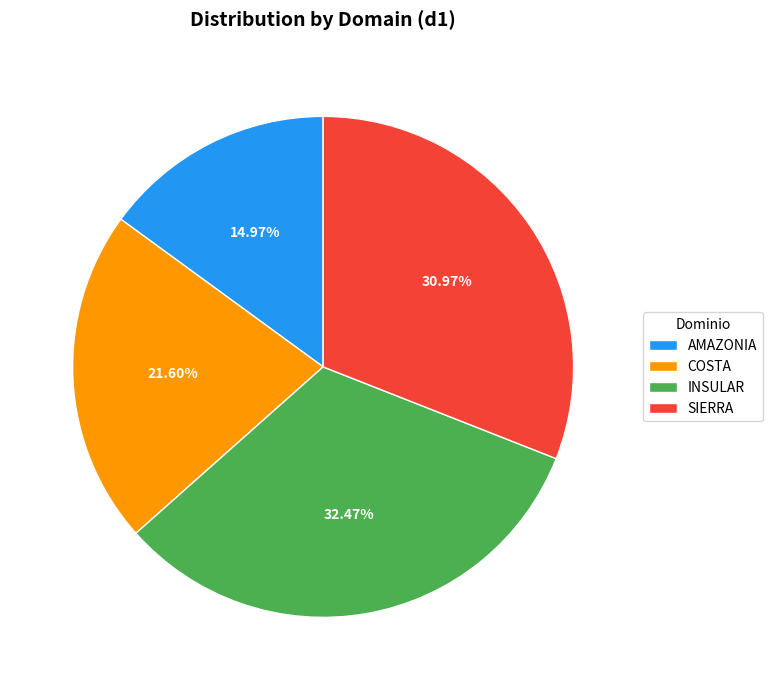

Is SIERRA the majority of the pie?

No